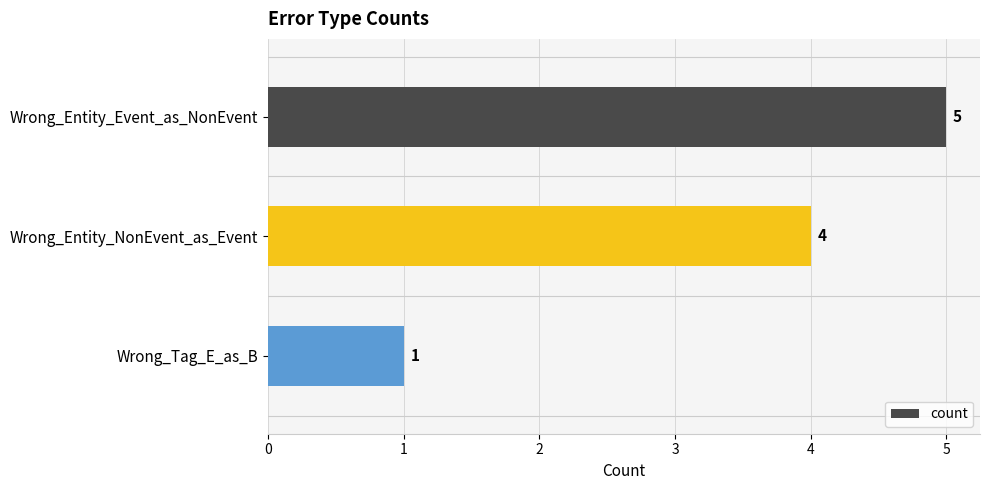

Where is the data nearest to the value 3?

Wrong_Entity_NonEvent_as_Event